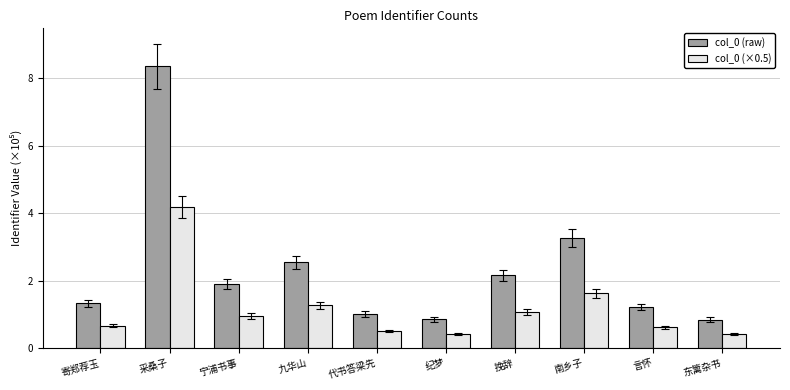

Are the bars grouped side by side (vs. stacked)?

Yes